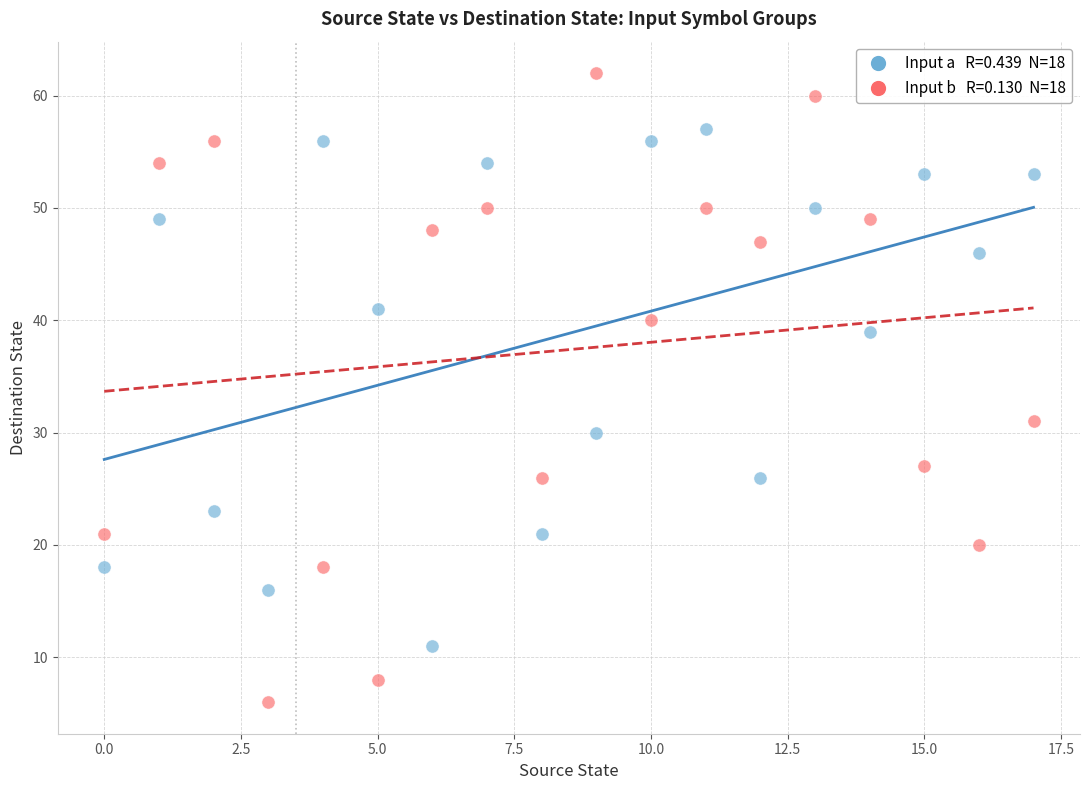

Across all series, what Y value is closest to 34?

31